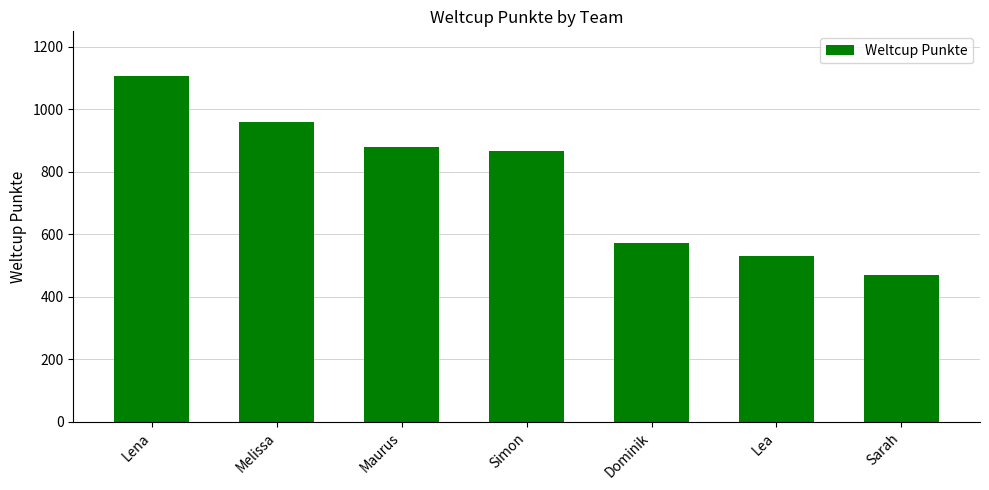

Approximately how many times larger is the value at Sarah compared to Lena?

0.4